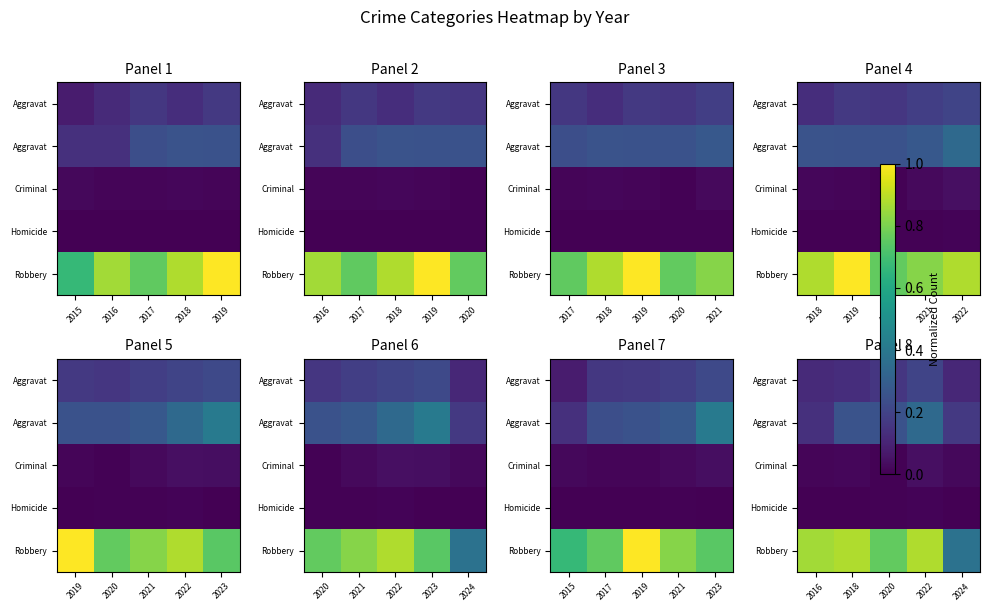

What is the spread (max minus min) of values at 2022?

0.9